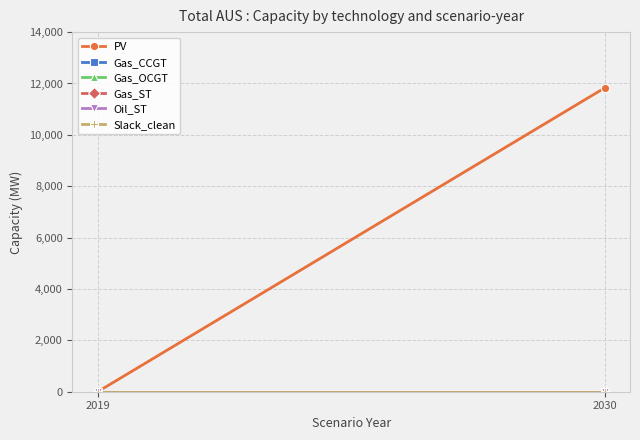

Reading right to left, what are all the values shown in this chart?

PV: 2030=11827.6	2019=0.0
Gas_CCGT: 2030=0.0	2019=0.0
Gas_OCGT: 2030=0.0	2019=0.0
Gas_ST: 2030=0.0	2019=0.0
Oil_ST: 2030=0.0	2019=0.0
Slack_clean: 2030=0.0	2019=0.0